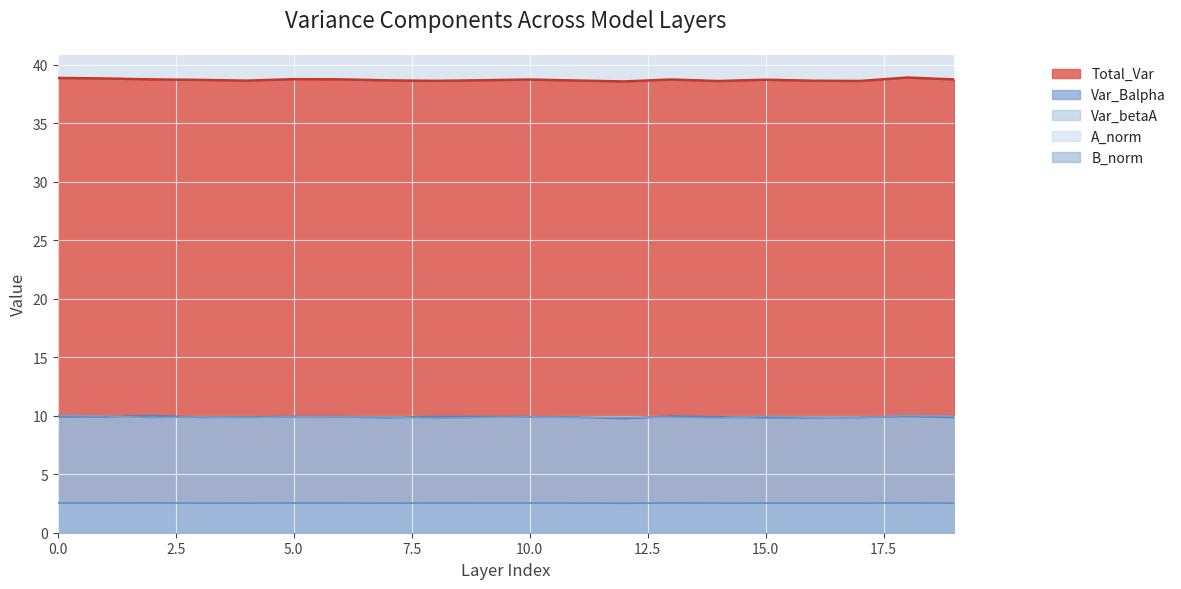

How many interior local peaks does the Total_Var series have?

5